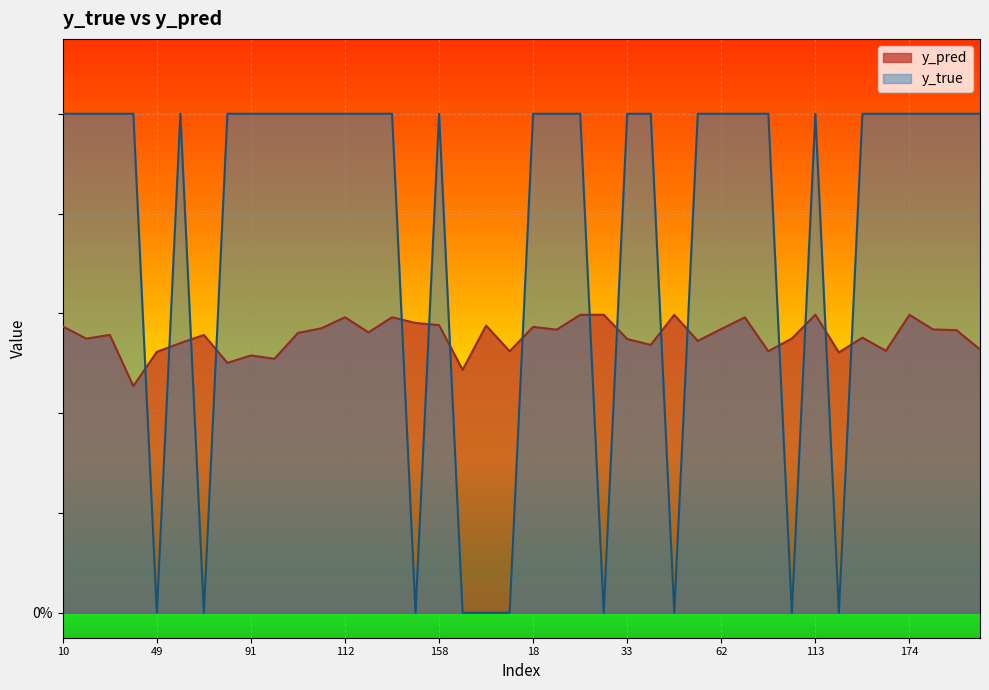

What is the lowest value of the y_pred series?

0.5